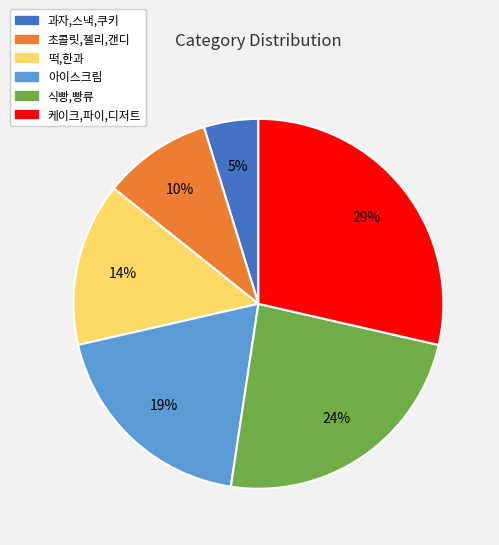

Is it true that 과자,스낵,쿠키 is 15% of the pie?

False